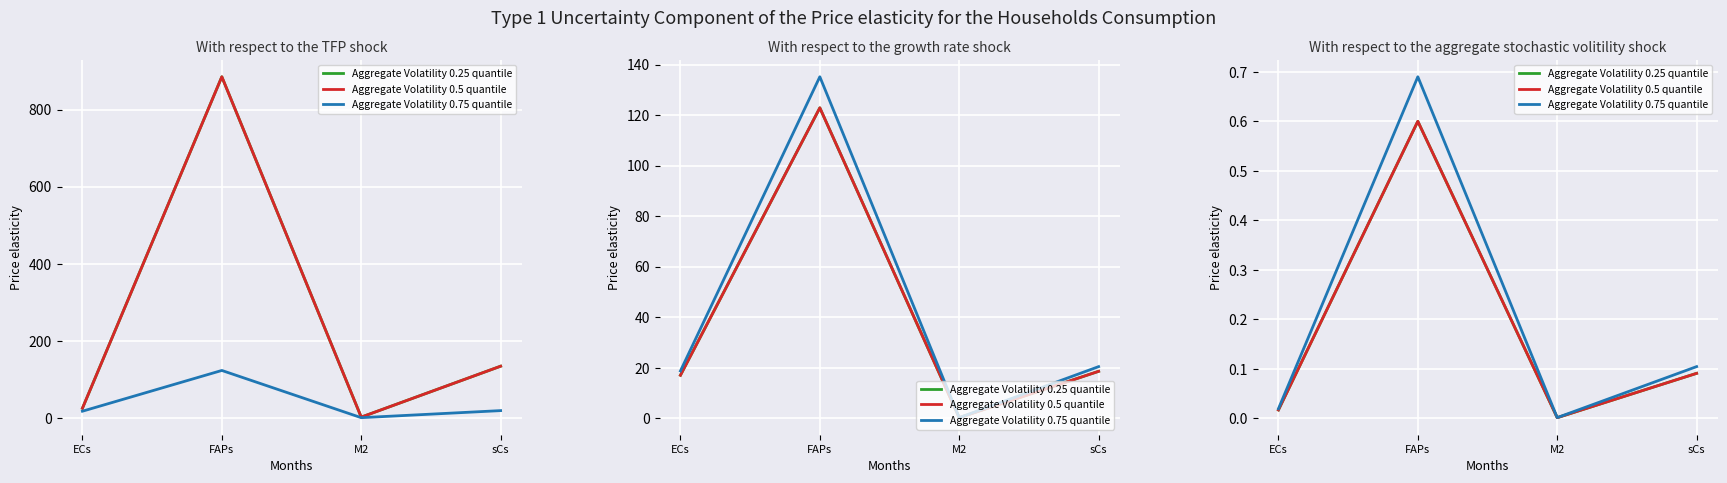

Is this an area chart (filled region under the line)?

No